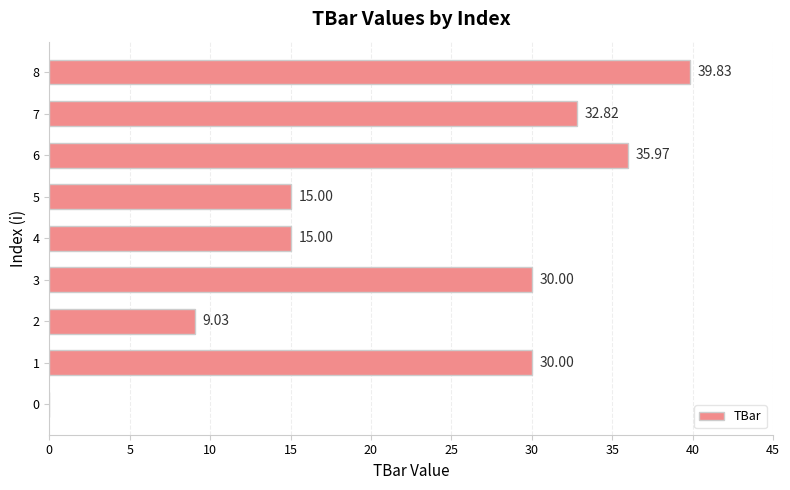

What is the change in value from 2 to 8?

+30.8